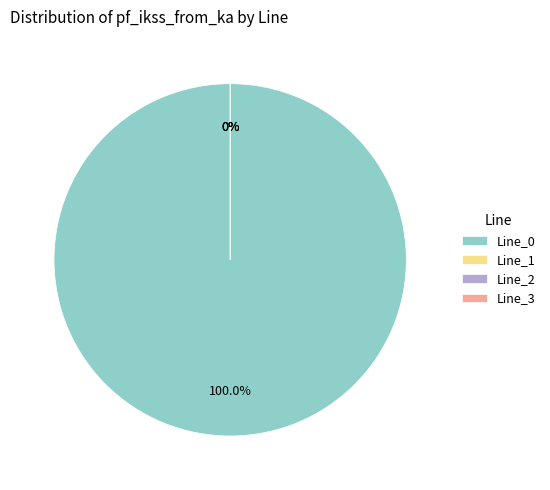

Which category has the smallest portion of the pie?

Line_1